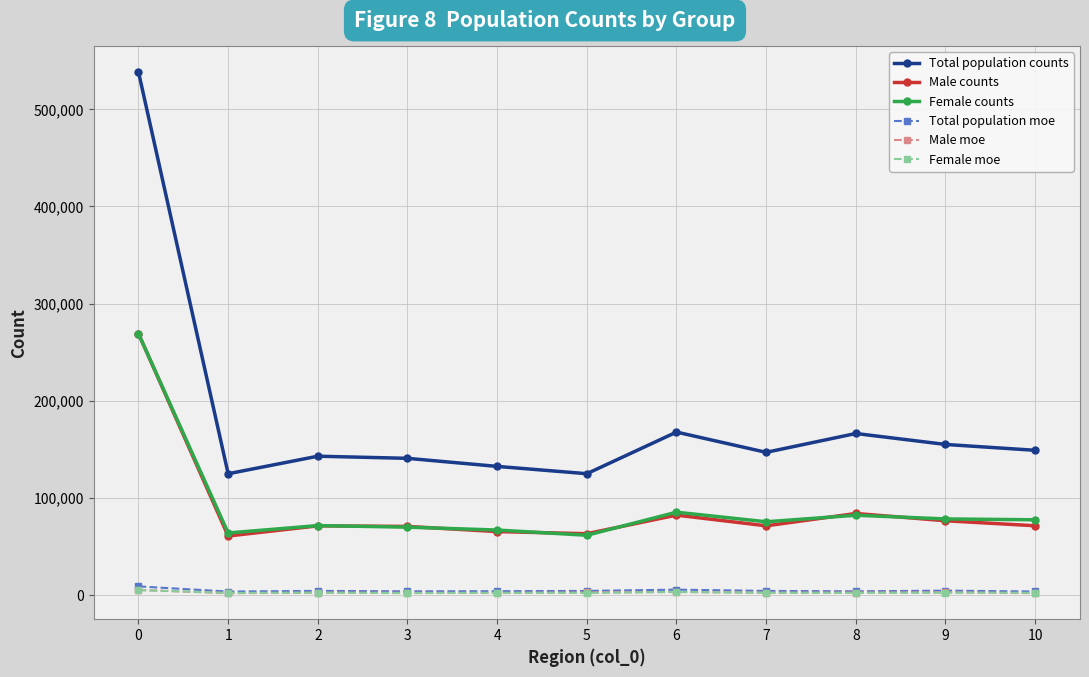

What is the difference between the Total population counts values at 3 and 4?

8304